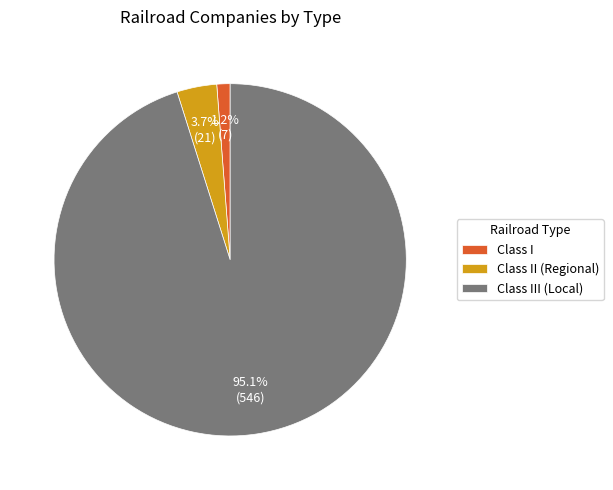

To the nearest percent, what is the difference between the Class I and Class II (Regional) slice percentages?

2%